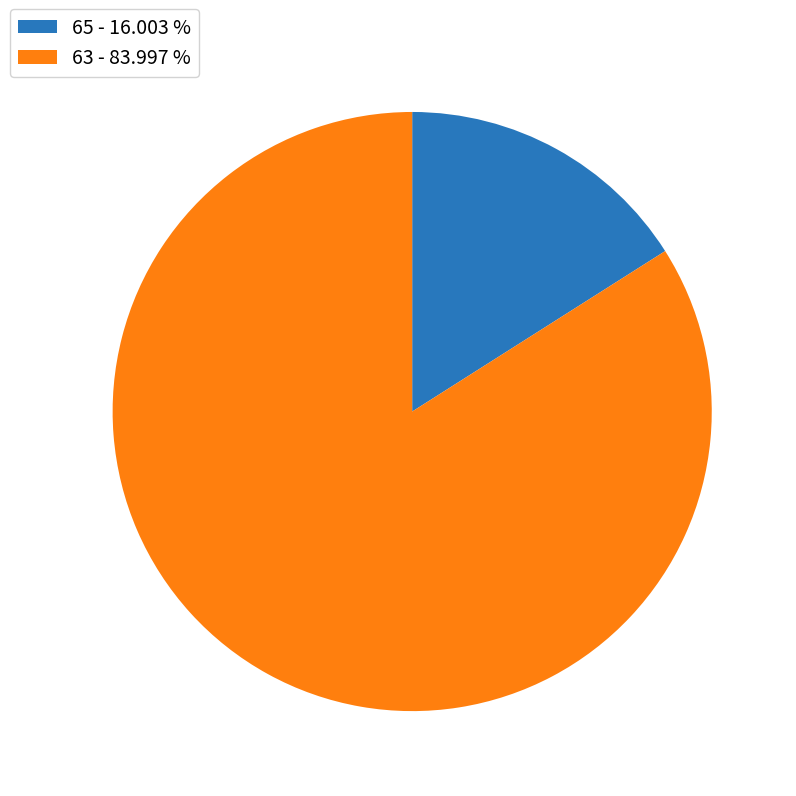

What is the majority slice?

63